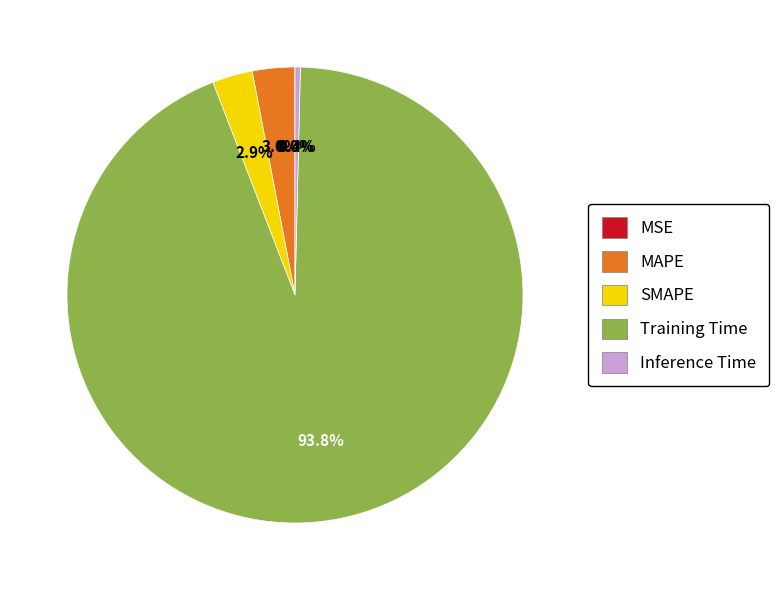

Is there any slice that represents more than half of the pie?

Yes